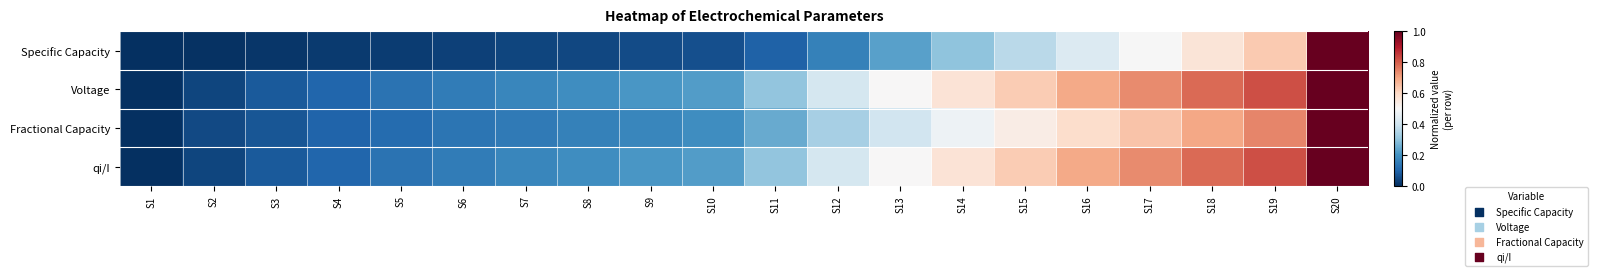

Reading left to right, what are all the values shown in this chart?

Specific Capacity: S1=0.0	S2=0.0	S3=0.0	S4=0.0	S5=0.0	S6=0.0	S7=0.0	S8=0.0	S9=0.1	S10=0.1	S11=0.1	S12=0.2	S13=0.2	S14=0.3	S15=0.4	S16=0.4	S17=0.5	S18=0.6	S19=0.6	S20=1.0
Voltage: S1=0.0	S2=0.0	S3=0.1	S4=0.1	S5=0.1	S6=0.1	S7=0.2	S8=0.2	S9=0.2	S10=0.2	S11=0.3	S12=0.4	S13=0.5	S14=0.6	S15=0.6	S16=0.7	S17=0.7	S18=0.8	S19=0.8	S20=1.0
Fractional Capacity: S1=0.0	S2=0.0	S3=0.1	S4=0.1	S5=0.1	S6=0.1	S7=0.1	S8=0.2	S9=0.2	S10=0.2	S11=0.2	S12=0.3	S13=0.4	S14=0.5	S15=0.5	S16=0.6	S17=0.6	S18=0.7	S19=0.7	S20=1.0
qi/I: S1=0.0	S2=0.0	S3=0.1	S4=0.1	S5=0.1	S6=0.1	S7=0.2	S8=0.2	S9=0.2	S10=0.2	S11=0.3	S12=0.4	S13=0.5	S14=0.6	S15=0.6	S16=0.7	S17=0.7	S18=0.8	S19=0.8	S20=1.0